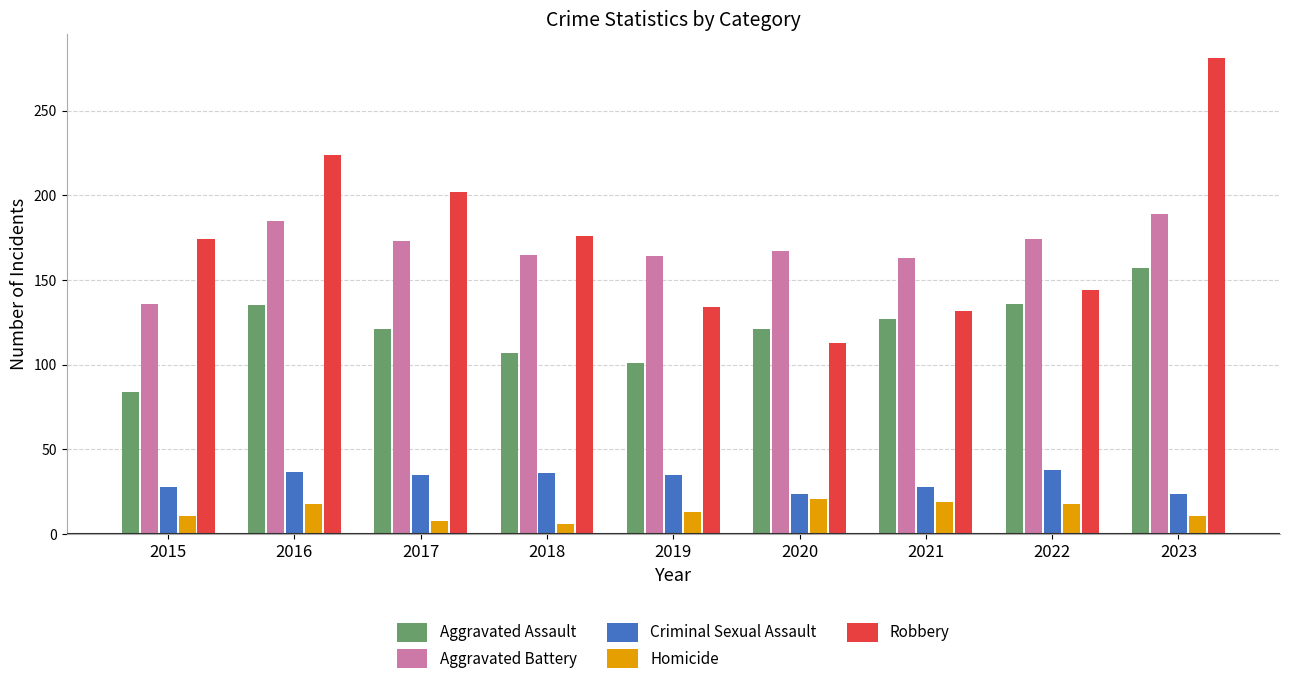

True or false: Aggravated Assault has a value of 107 at 2018.

True